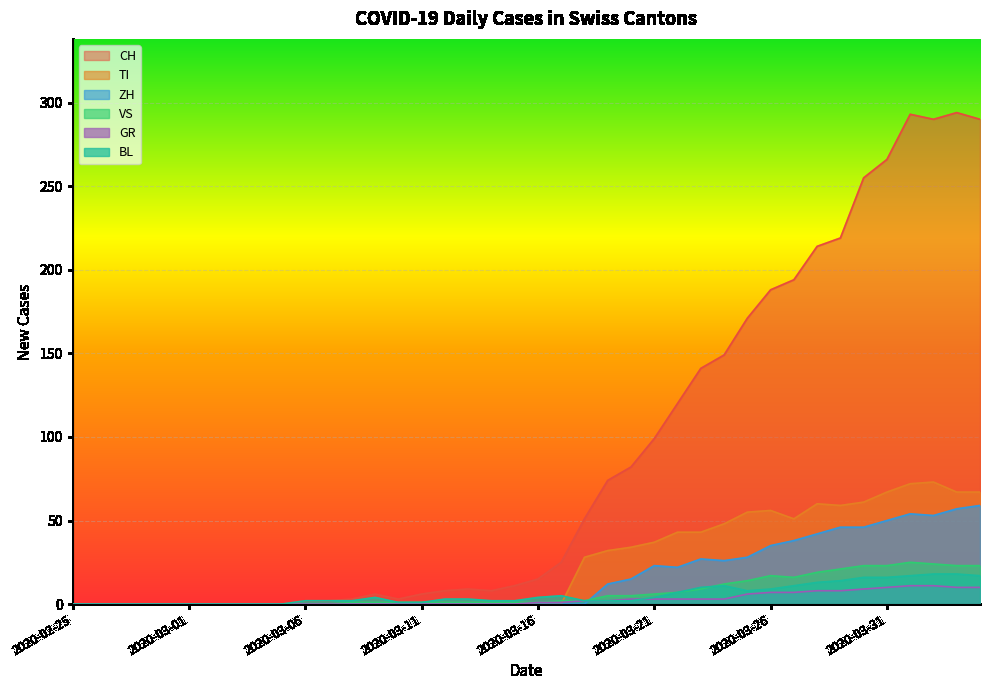

How many interior local peaks does the VS series have?

2